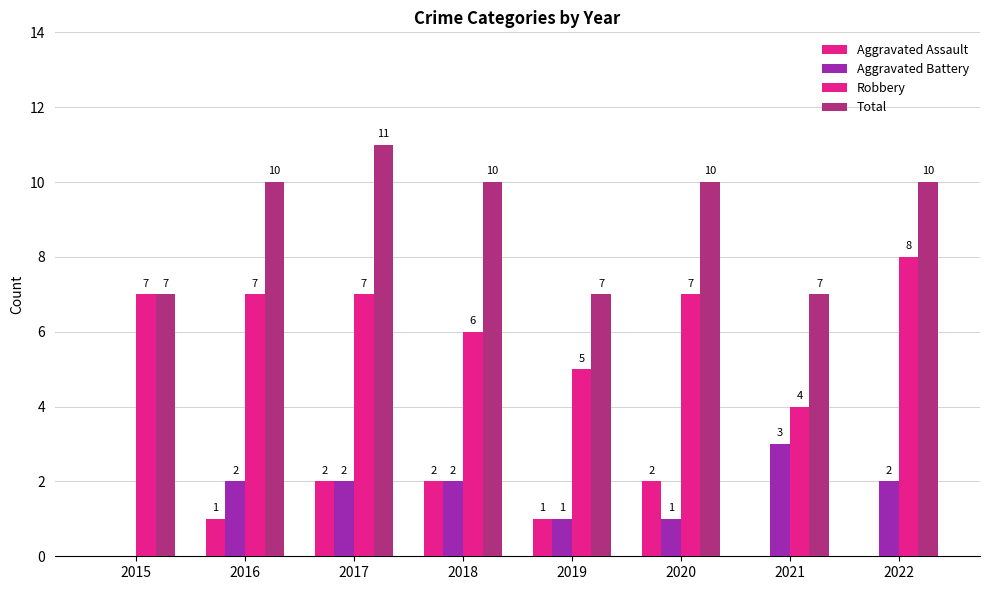

Is it true that Aggravated Battery equals 2 at 2022?

True